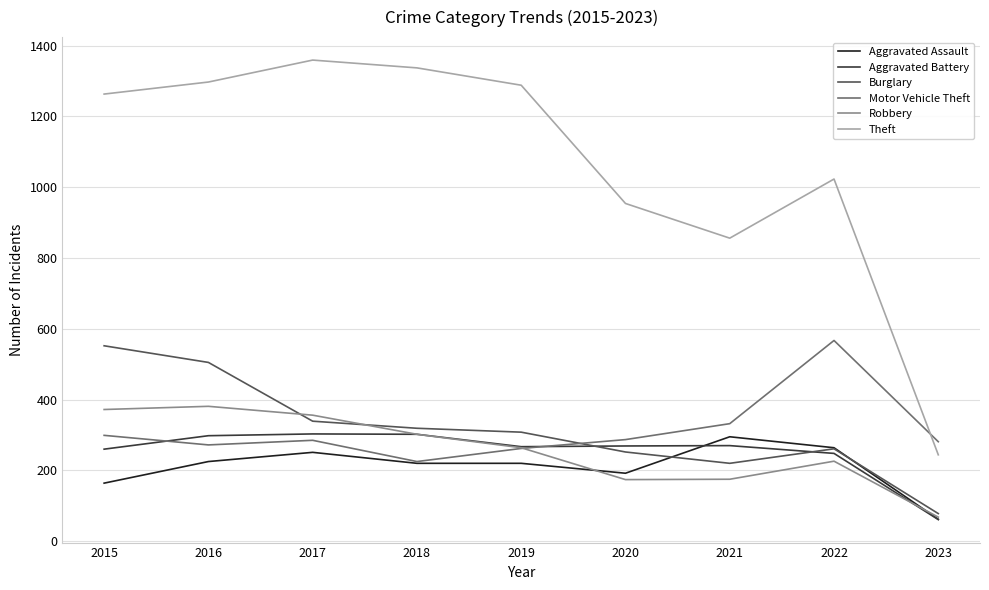

True or false: Aggravated Battery and Theft cross at least once.

False